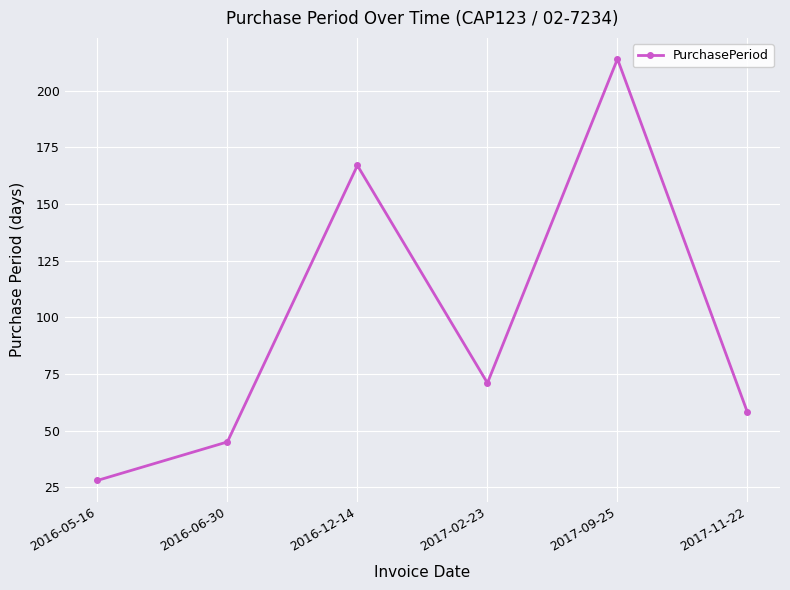

Count the number of categories in the chart.

6